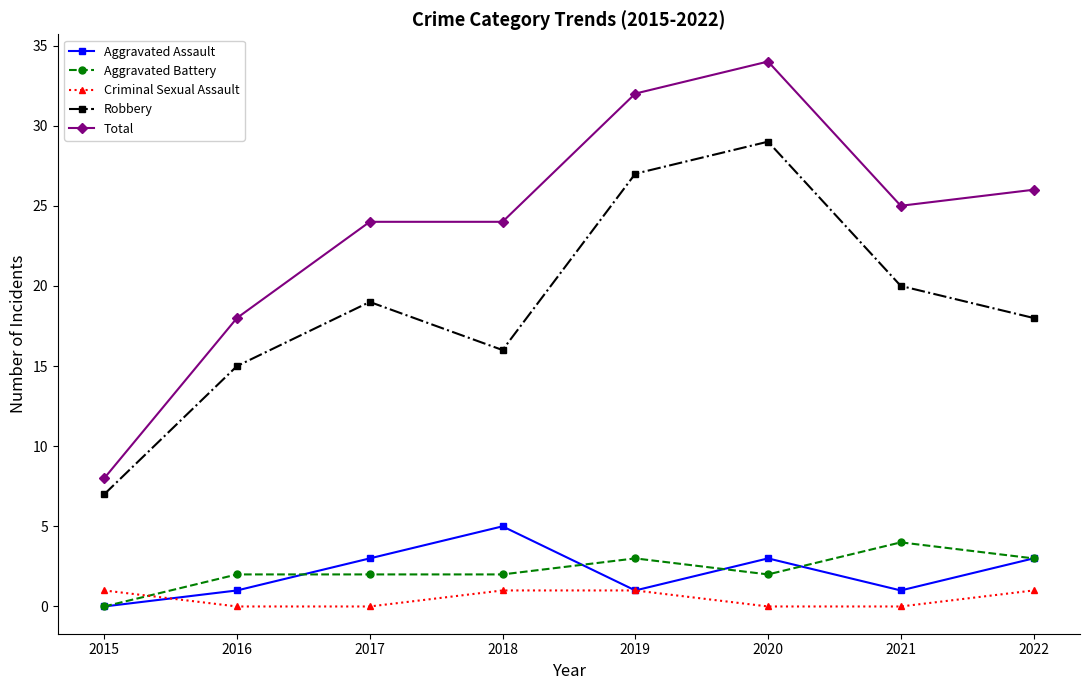

What are all the series names shown in the legend?

Aggravated Assault, Aggravated Battery, Criminal Sexual Assault, Robbery, Total